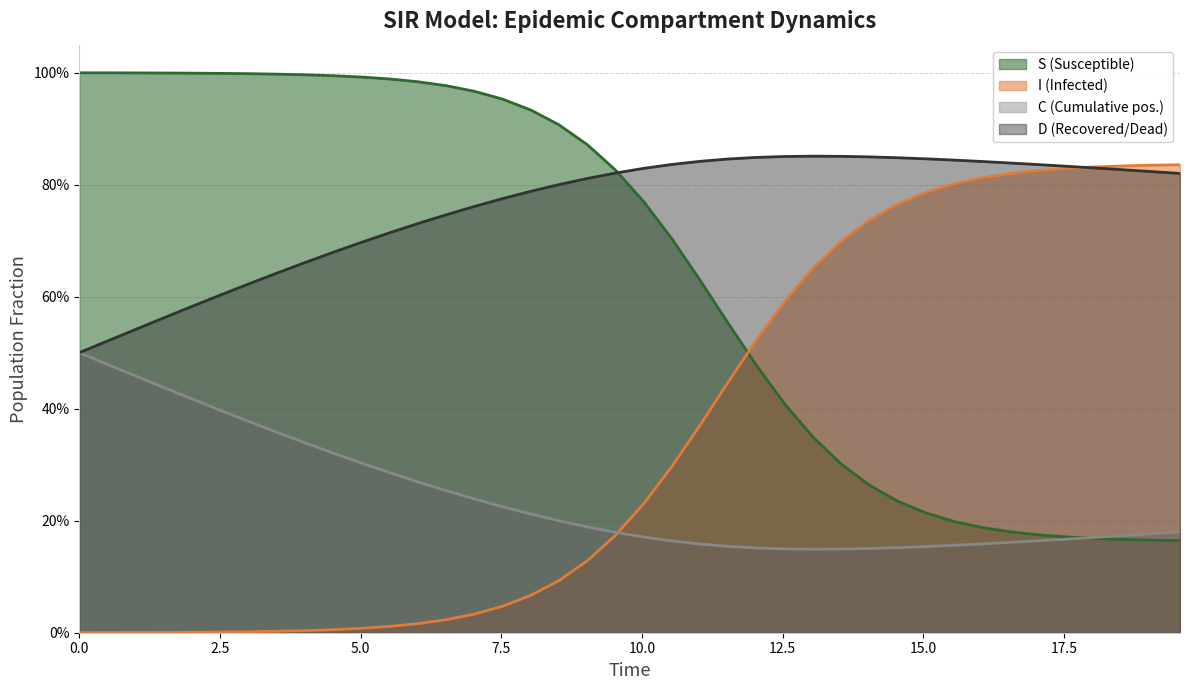

Which series has the largest total across all categories?

D (Recovered/Dead)